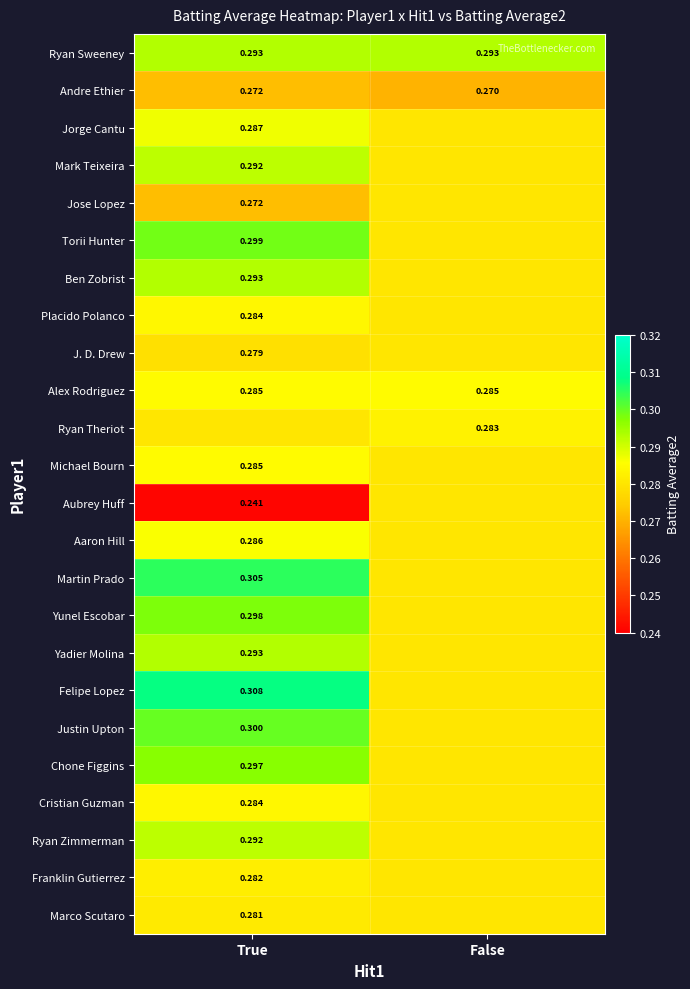

What is the sum of the Cristian Guzman values at False and True?

0.6